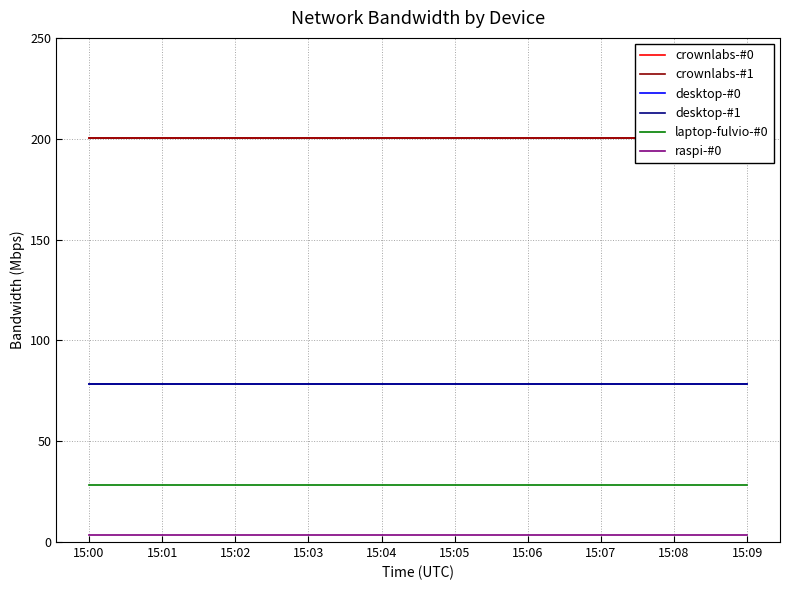

True or false: desktop-#0 and laptop-fulvio-#0 cross at least once.

False